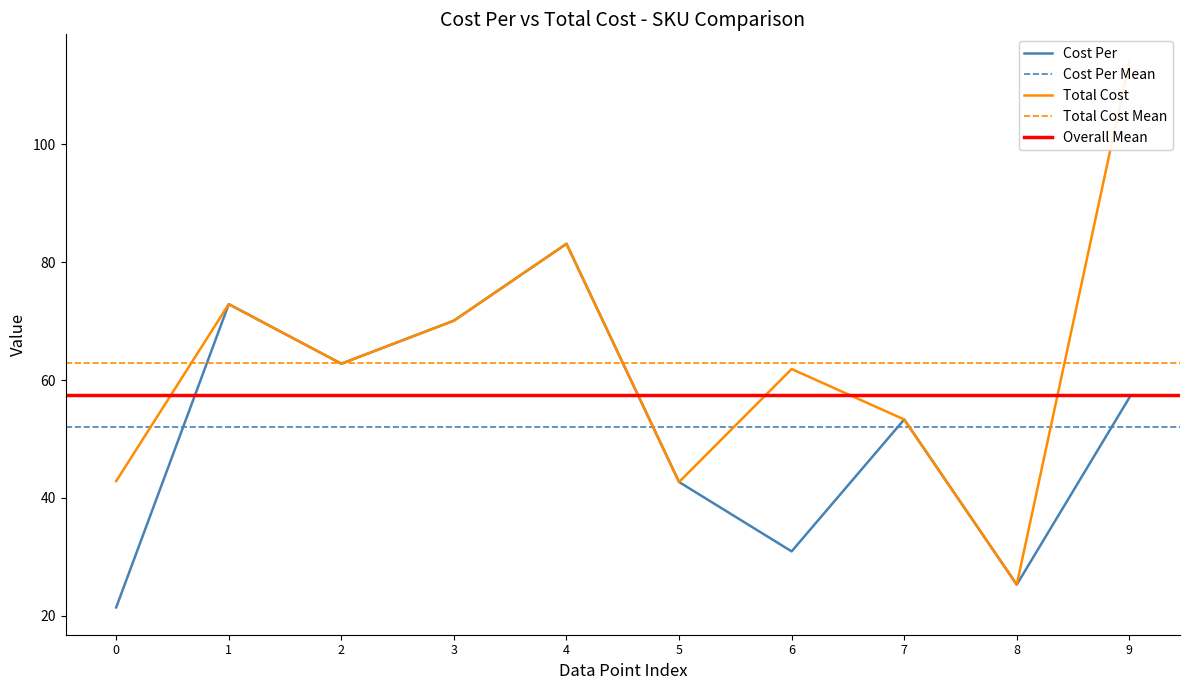

True or false: Cost Per has a value of 21.4 at 0.

True